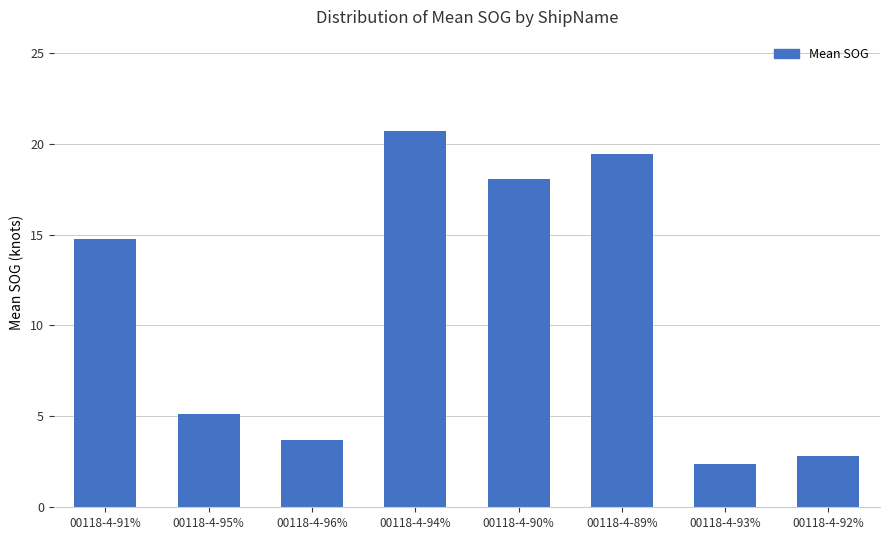

The value at 00118-4-92% is 4.1. True or false?

False